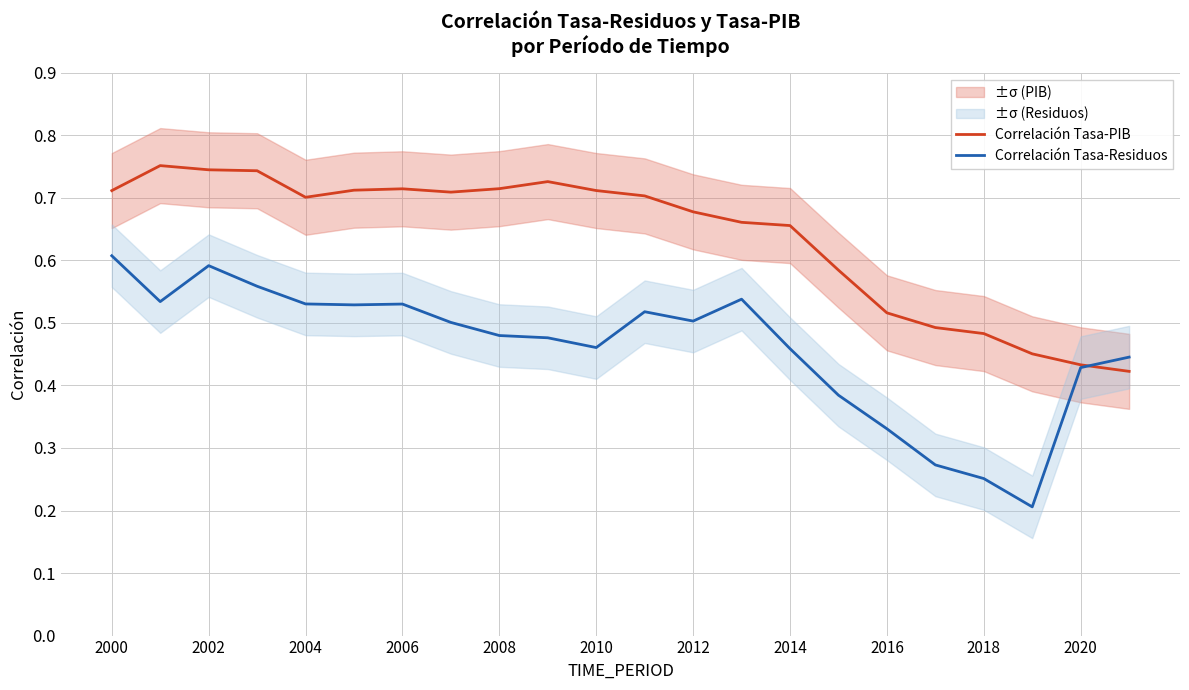

How many distinct data groups are displayed?

2